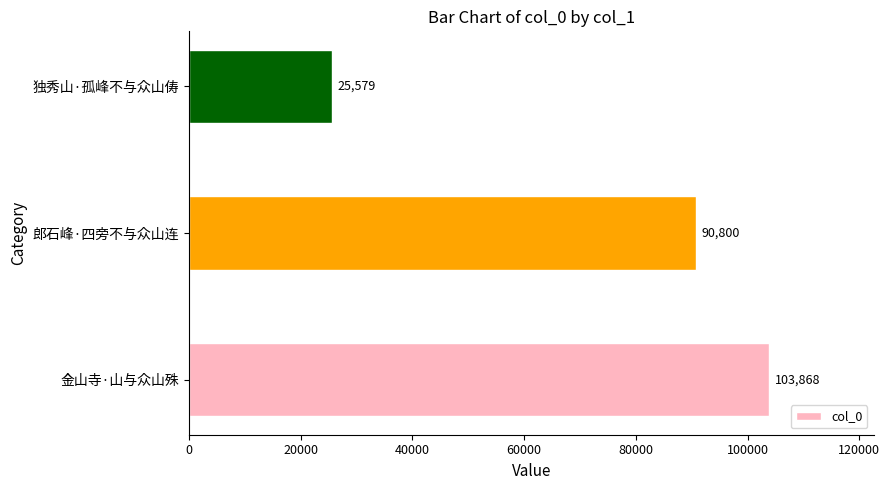

At which label is the value closest to 64723?

郎石峰·四旁不与众山连